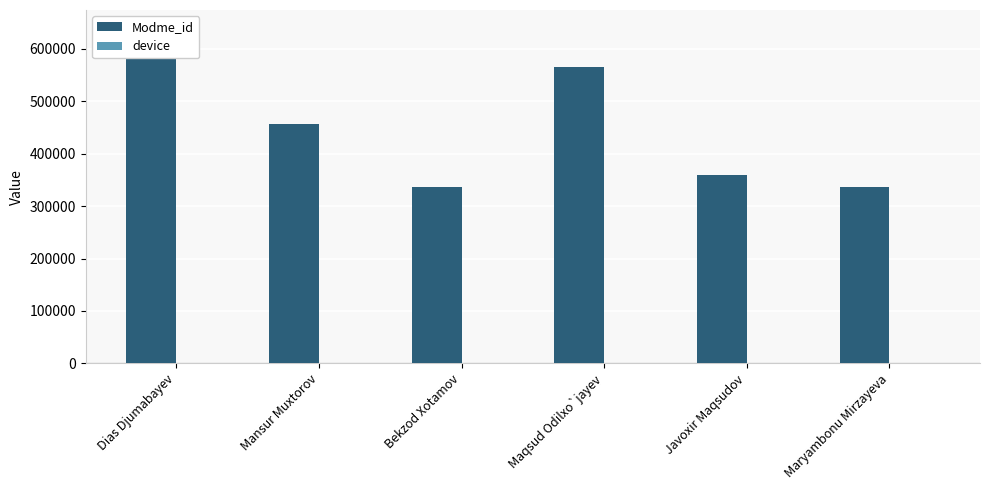

What is the label of the 4th bar from the right?

Bekzod Xotamov